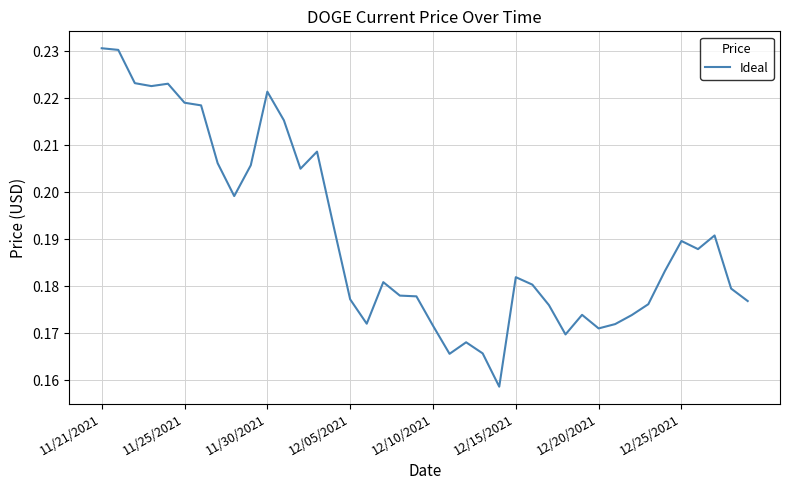

What is the difference between the maximum and minimum values?

0.1